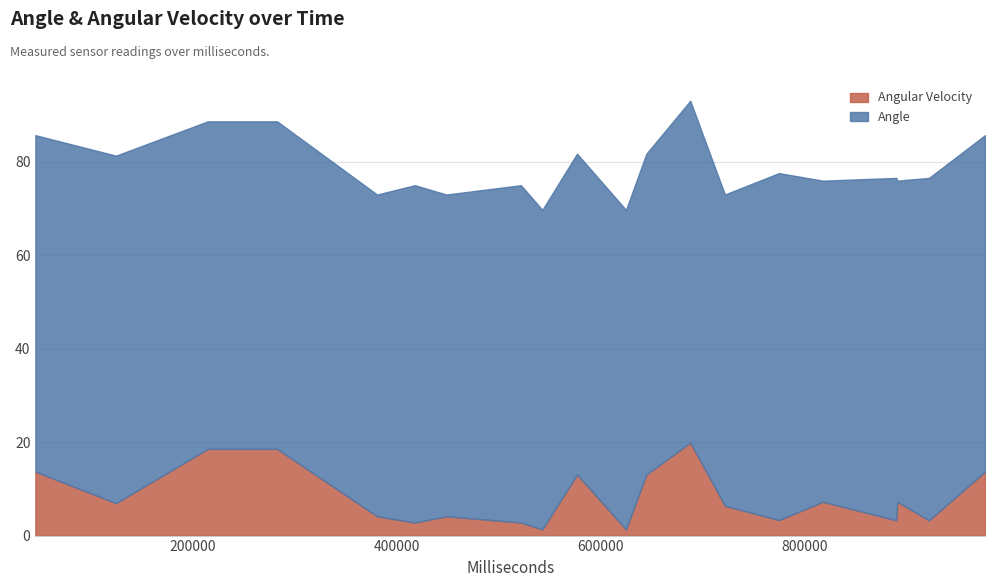

What are all the series names shown in the legend?

Angular Velocity, Angle